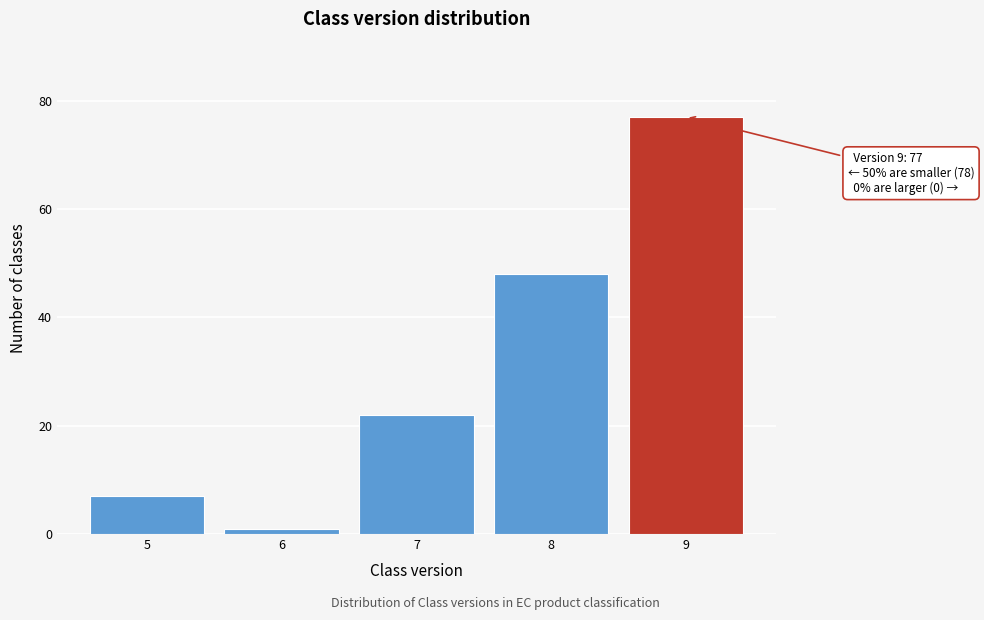

Reading left to right, list all the values displayed in this chart.

5=7	6=1	7=22	8=48	9=77